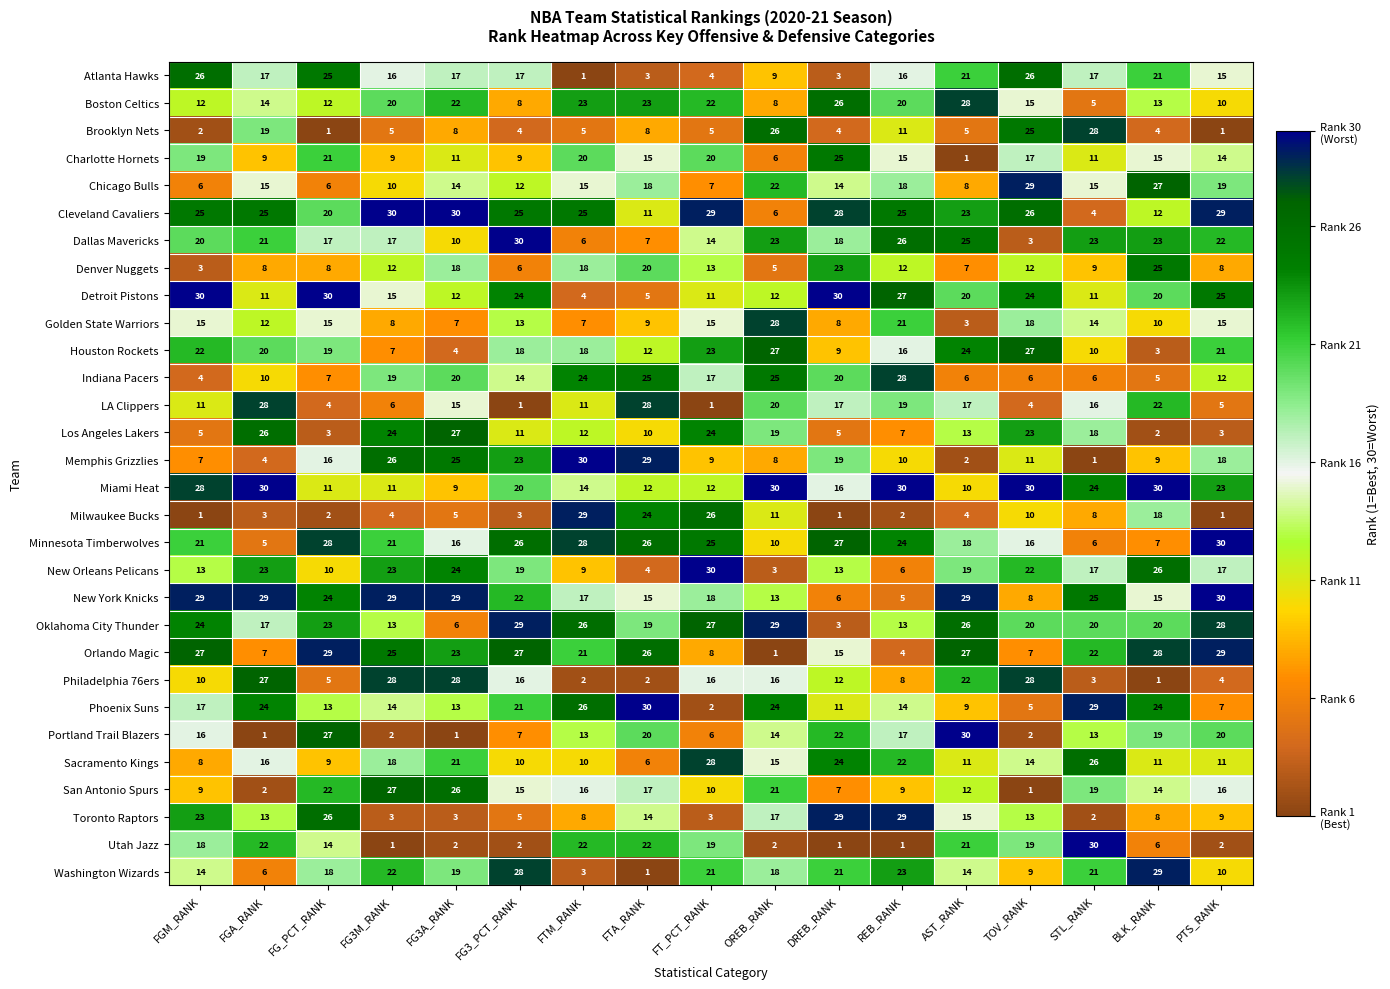

At how many categories does at least one series exceed 19?

17